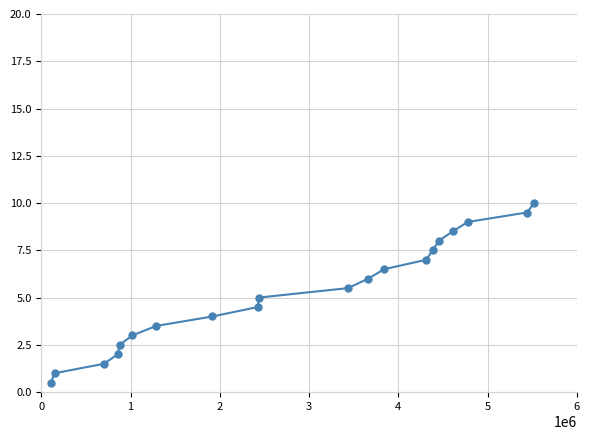

Reading left to right, what are all the values shown in this chart?

0.5	1.0	1.5	2.0	2.5	3.0	3.5	4.0	4.5	5.0	5.5	6.0	6.5	7.0	7.5	8.0	8.5	9.0	9.5	10.0